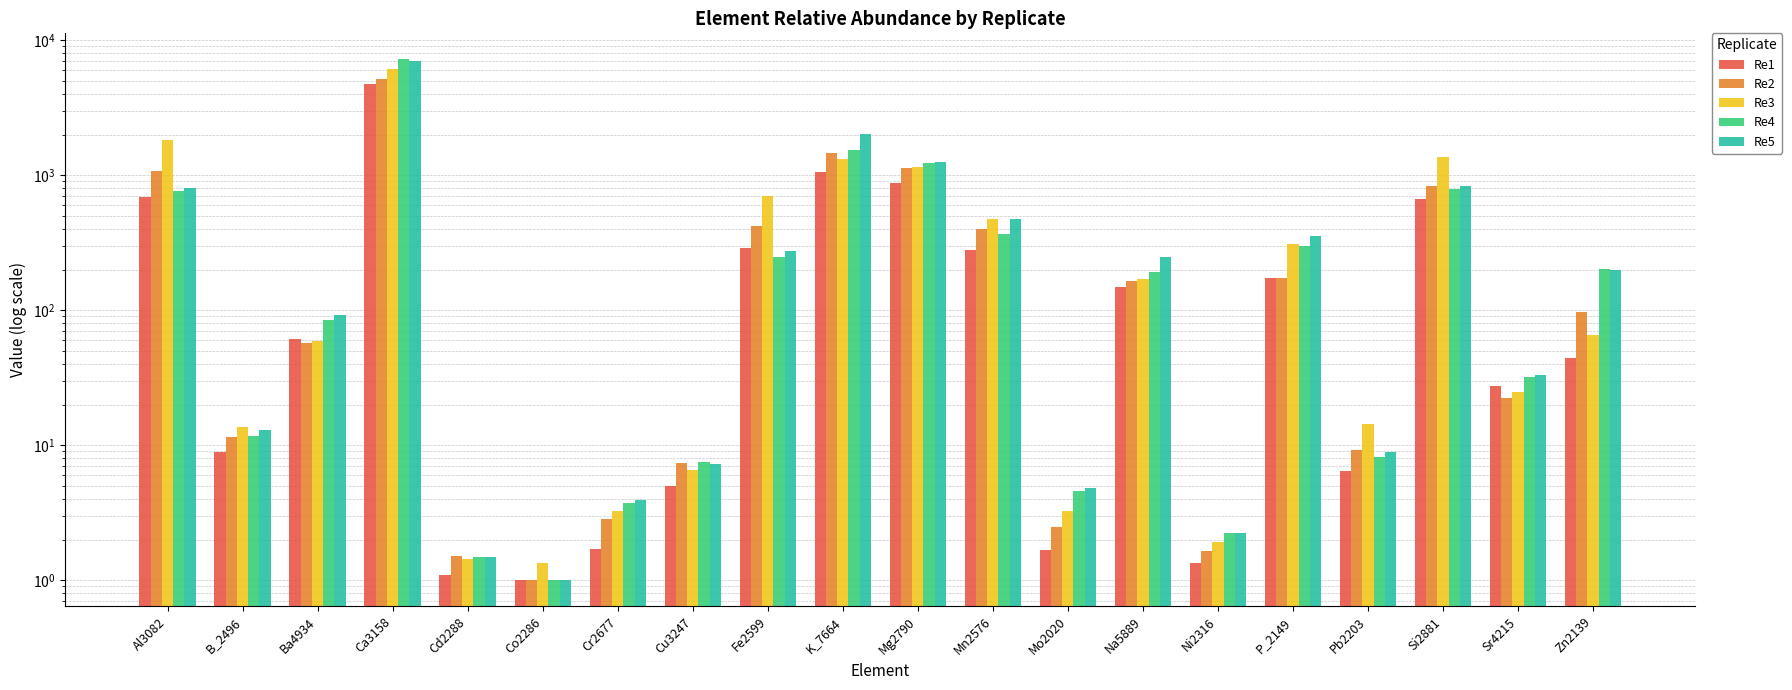

At Al3082, list the series in order from smallest to largest.

Re1, Re4, Re5, Re2, Re3